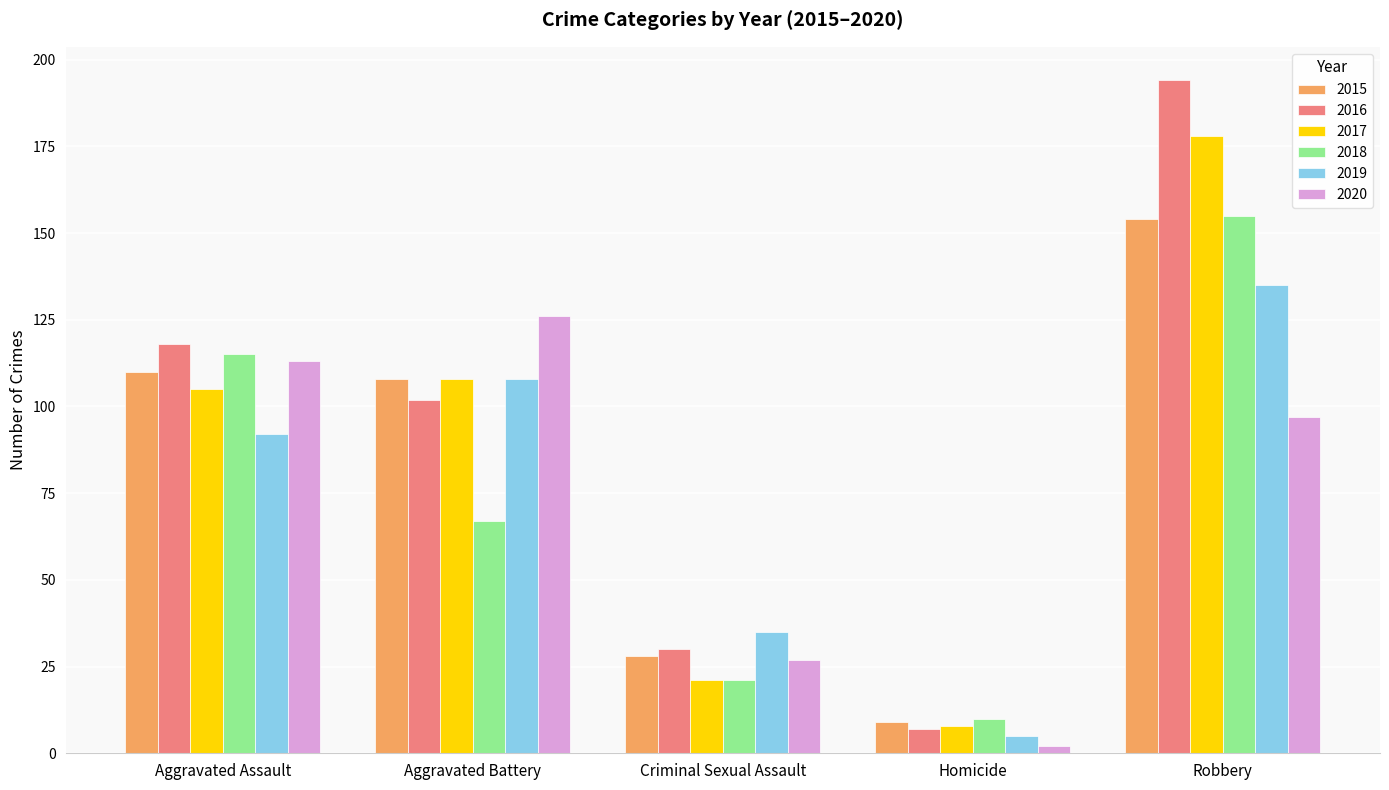

What is the value of the 2017 bar at the 1st from the left?

105